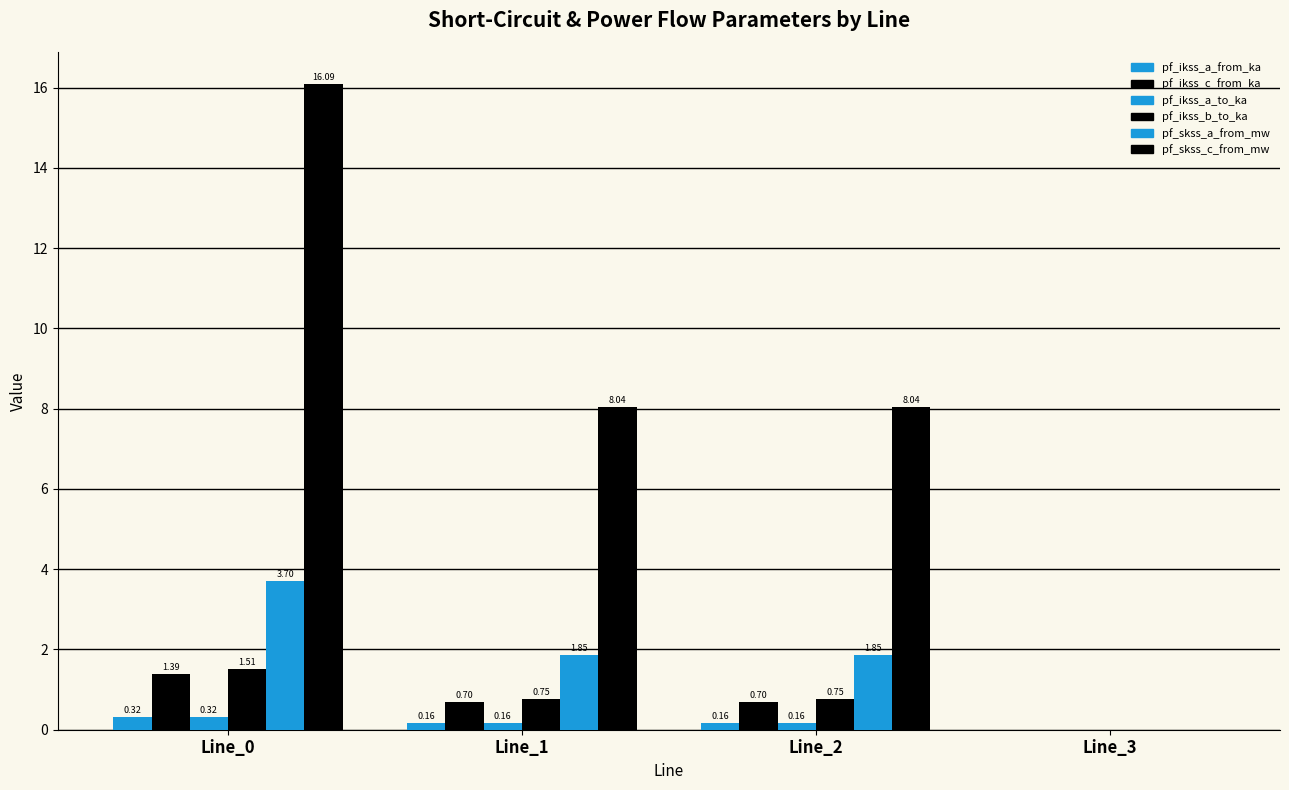

What is the value of the pf_ikss_a_to_ka bar at the 1st from the left?

0.3